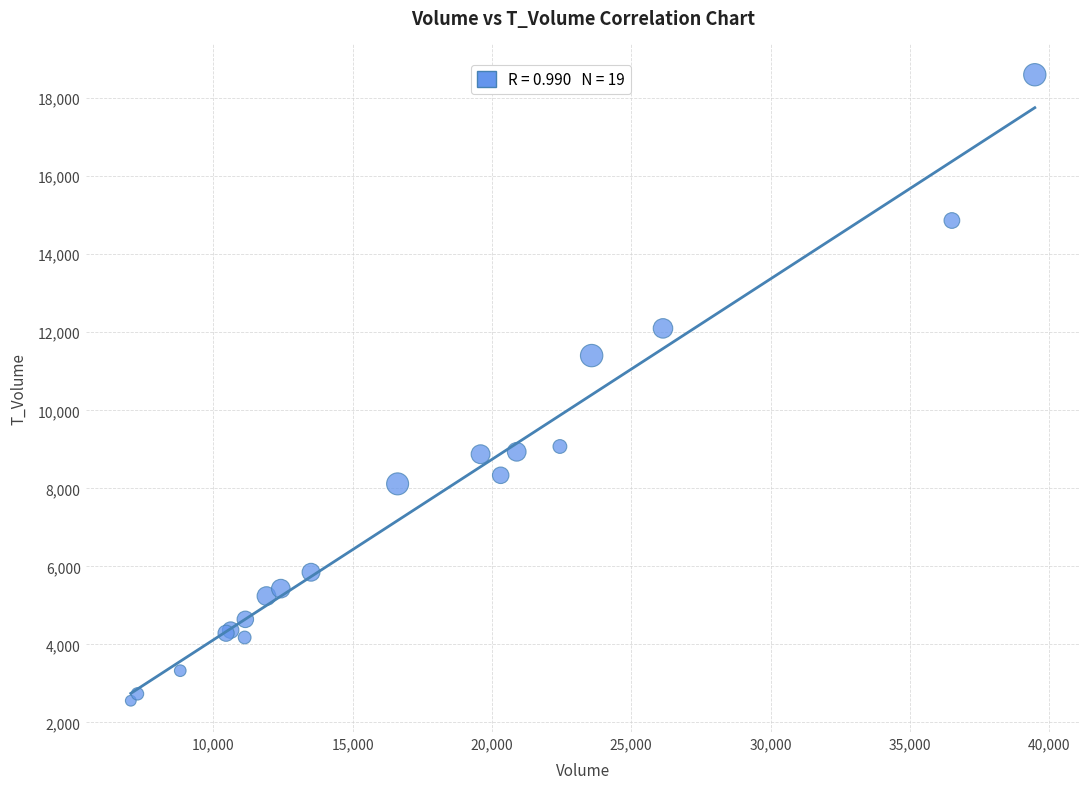

What Y value in the scatter plot is closest to 10579?

11403